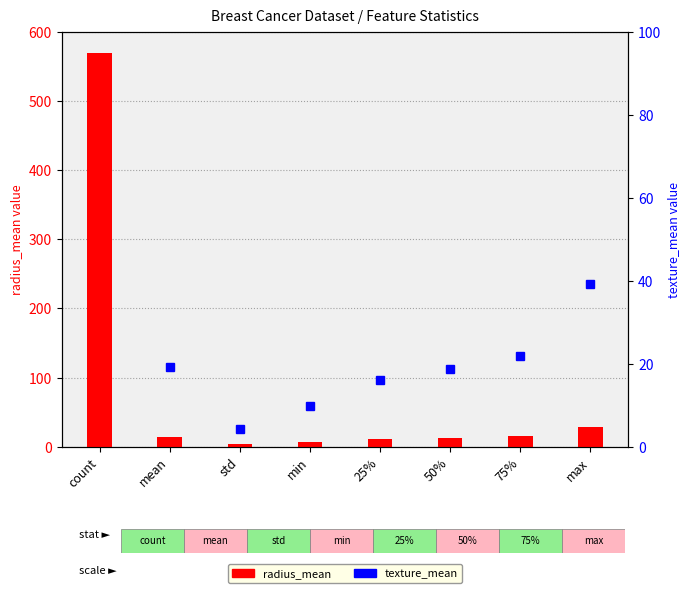

What is the difference between the maximum and second lowest values in the radius_mean series?

562.0